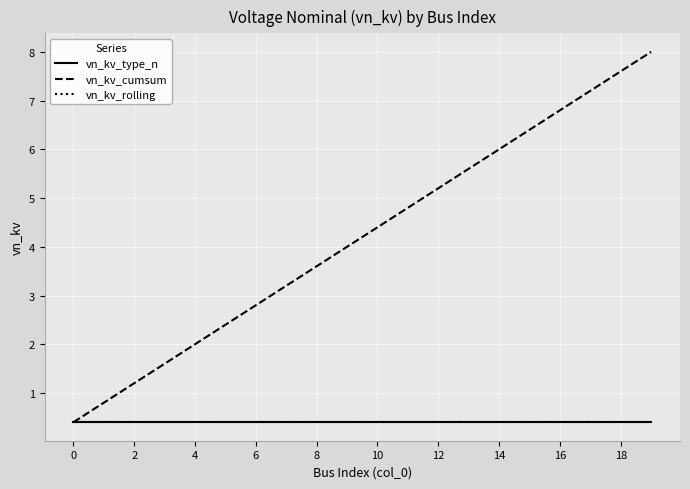

Reading right to left, extract all data points from this chart.

vn_kv_type_n: 0.4	0.4	0.4	0.4	0.4	0.4	0.4	0.4	0.4	0.4	0.4	0.4	0.4	0.4	0.4	0.4	0.4	0.4	0.4	0.4
vn_kv_cumsum: 8.0	7.6	7.2	6.8	6.4	6.0	5.6	5.2	4.8	4.4	4.0	3.6	3.2	2.8	2.4	2.0	1.6	1.2	0.8	0.4
vn_kv_rolling: 0.4	0.4	0.4	0.4	0.4	0.4	0.4	0.4	0.4	0.4	0.4	0.4	0.4	0.4	0.4	0.4	0.4	0.4	0.4	0.4